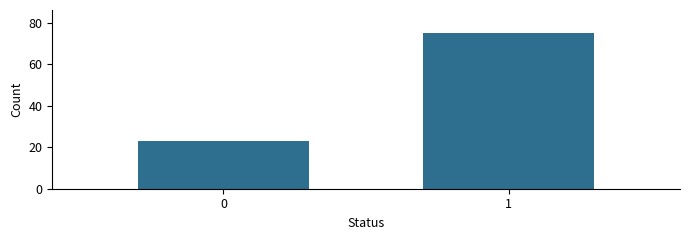

Reading right to left, extract all data points from this chart.

1=75	0=23